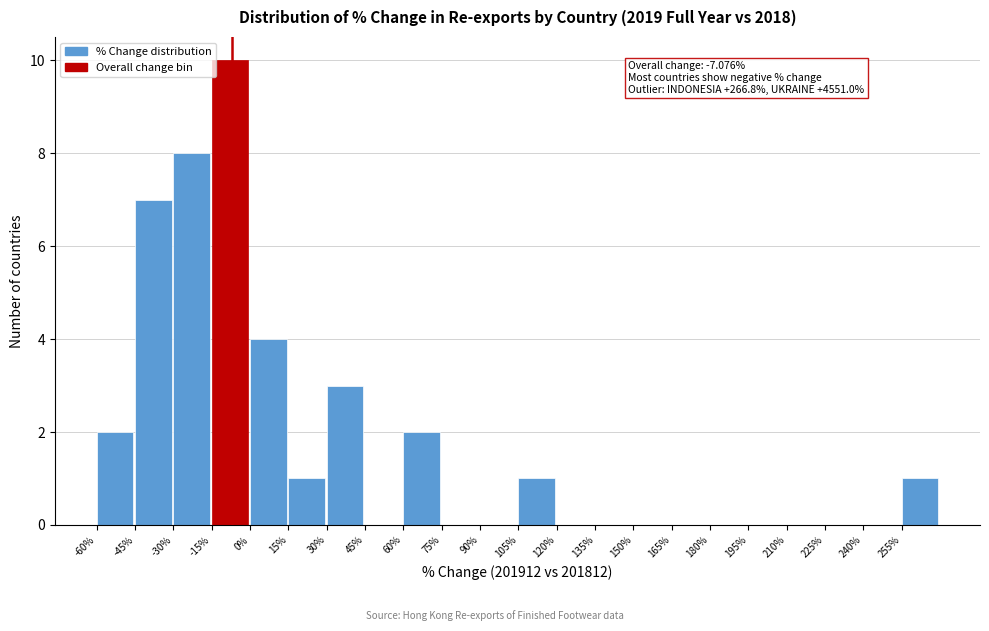

Which range on the x-axis has the tallest bar?

-15 to 0